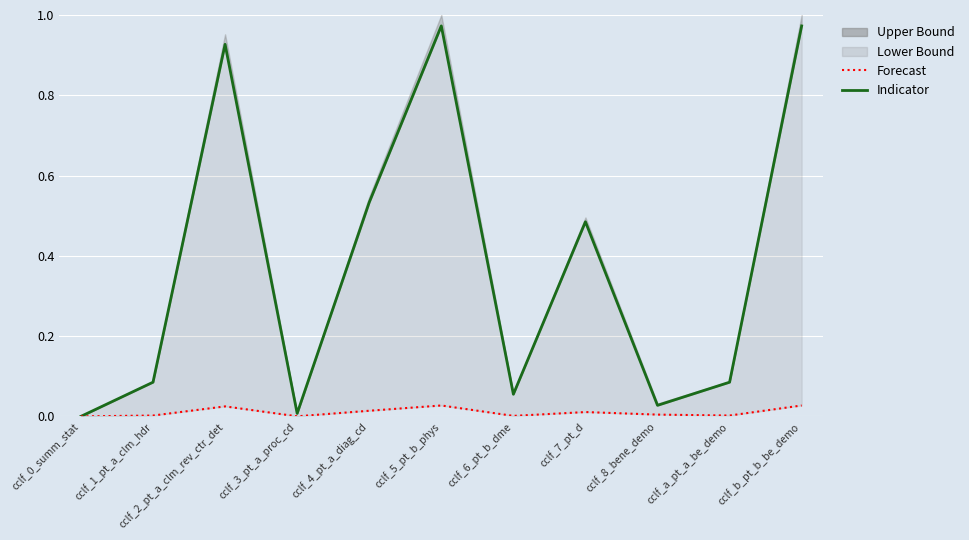

What is the difference between the rwCount_y (normalized) values at cclf_4_pt_a_diag_cd and cclf_8_bene_demo?

0.5